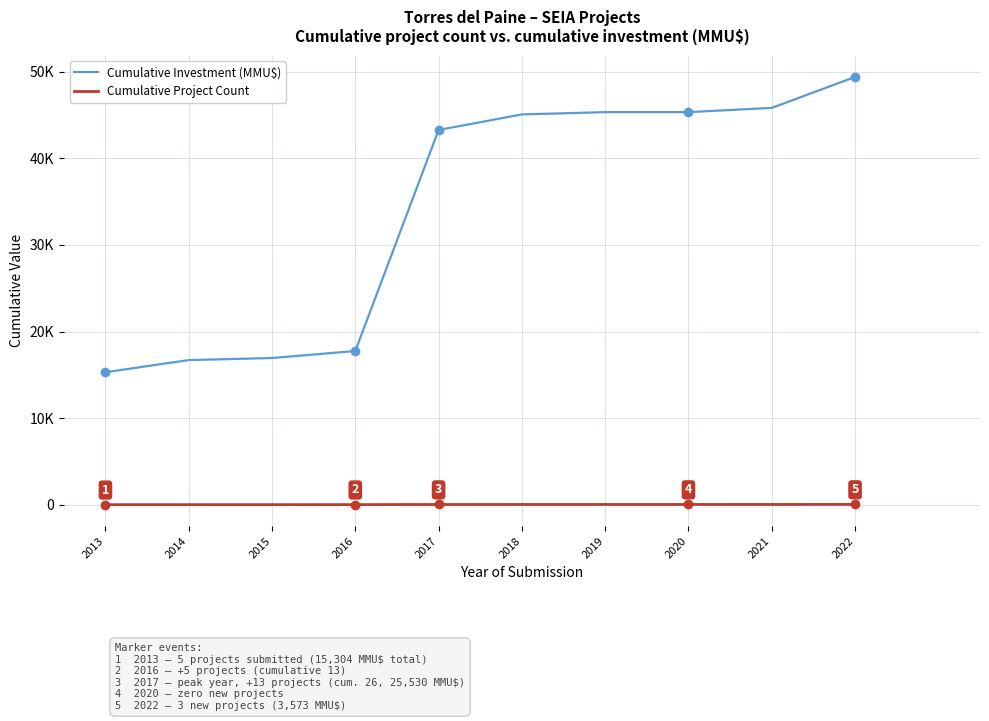

True or false: Cumulative Investment (MMU$) and Cumulative Project Count intersect in this chart.

False